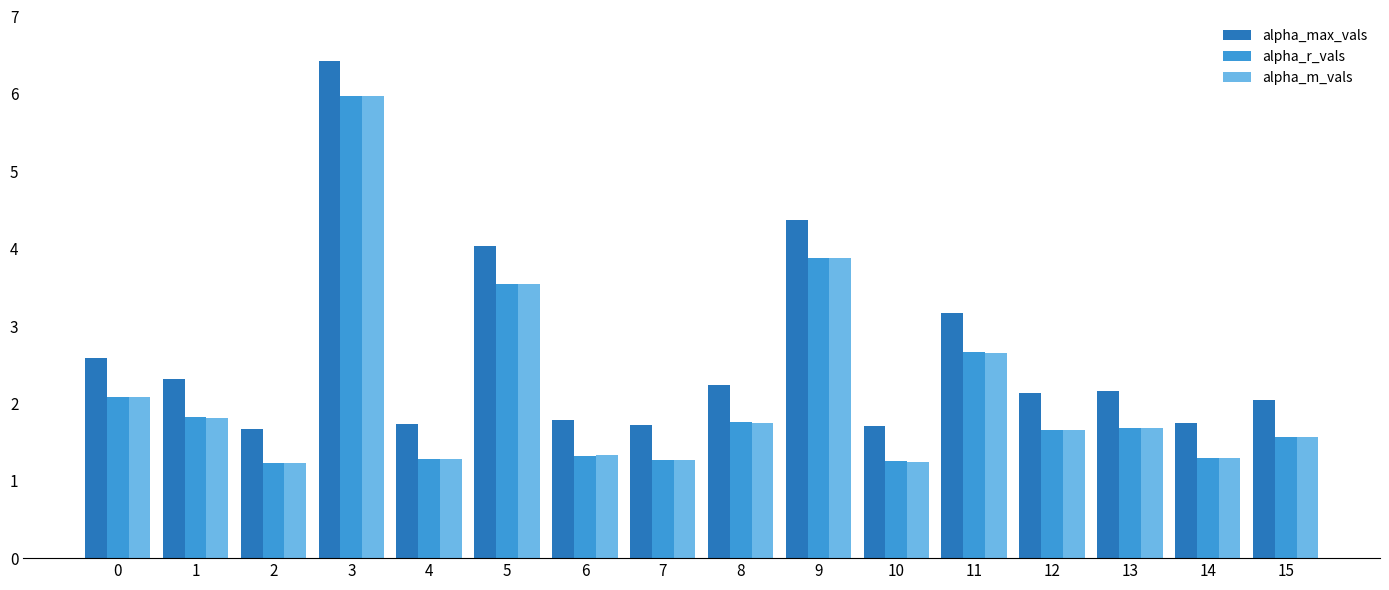

True or false: alpha_m_vals has a value of 0.3 at 7.

False